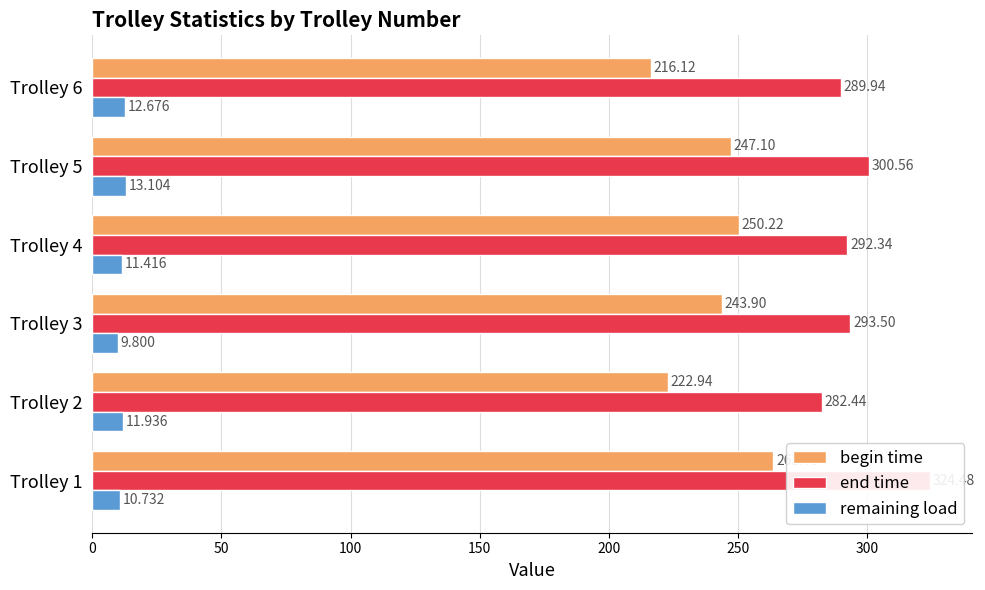

What are all the series names shown in the legend?

begin time, end time, remaining load